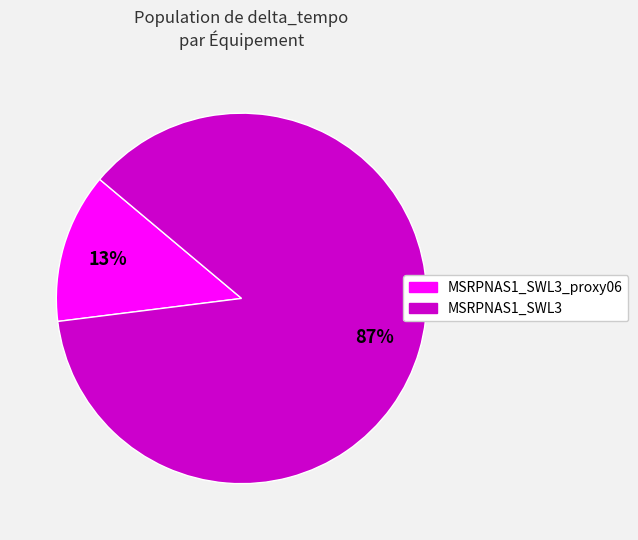

Which has a higher value, MSRPNAS1_SWL3 or MSRPNAS1_SWL3_proxy06?

MSRPNAS1_SWL3